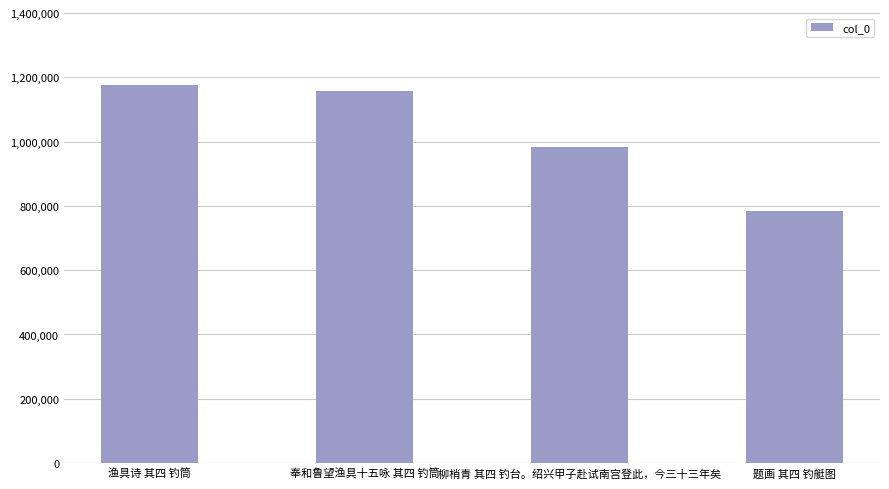

What is the difference between the values at 题画 其四 钓艇图 and 柳梢青 其四 钓台。绍兴甲子赴试南宫登此，今三十三年矣?

198216